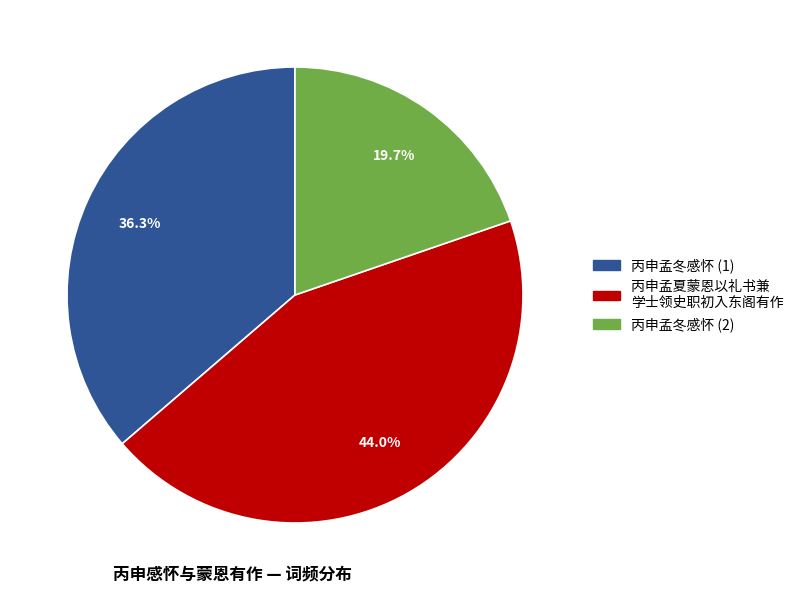

Is there any slice that represents more than half of the pie?

No